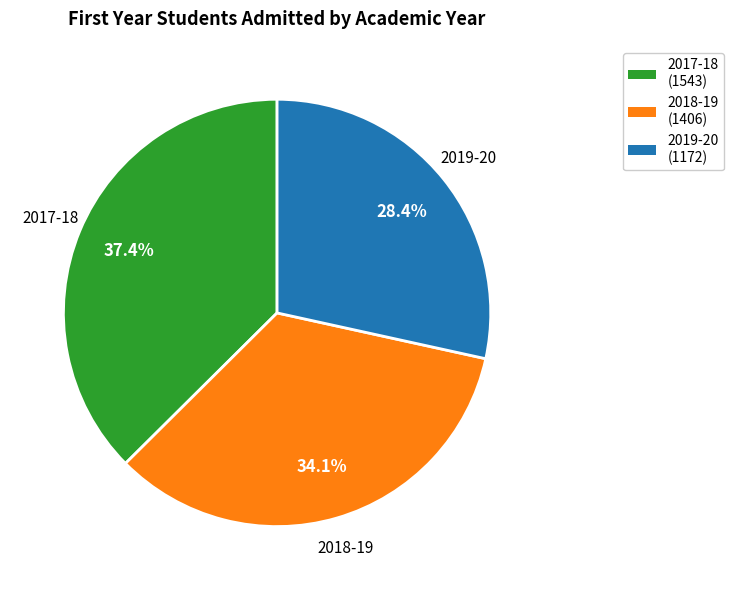

To the nearest percent, what portion does 2018-19 represent?

34%